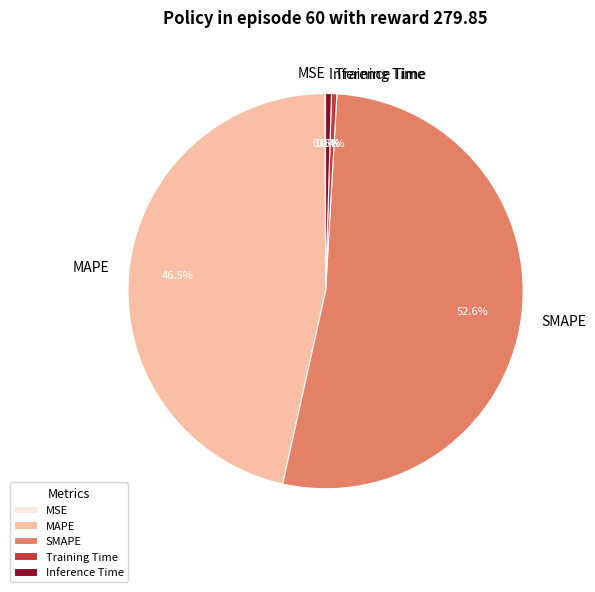

What is the largest slice in the pie chart?

SMAPE